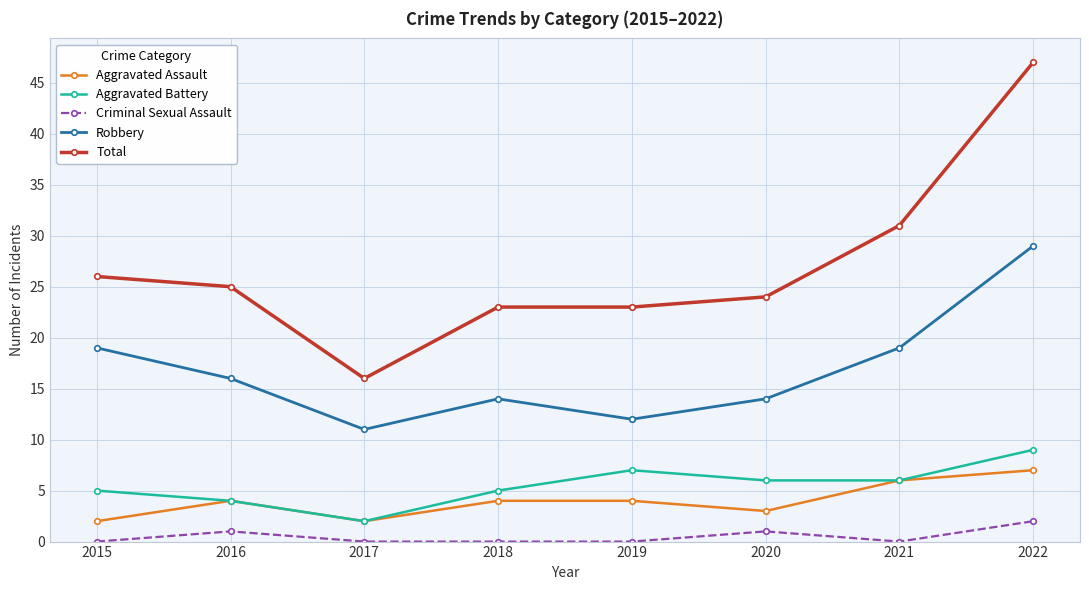

Reading left to right, what are all the values shown in this chart?

Aggravated Assault: 2	4	2	4	4	3	6	7
Aggravated Battery: 5	4	2	5	7	6	6	9
Criminal Sexual Assault: 0	1	0	0	0	1	0	2
Robbery: 19	16	11	14	12	14	19	29
Total: 26	25	16	23	23	24	31	47